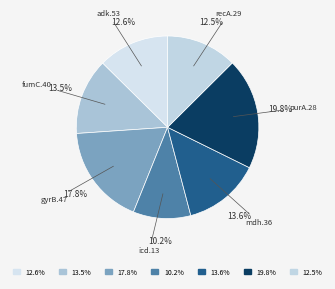

Which category has the smallest portion of the pie?

icd.13